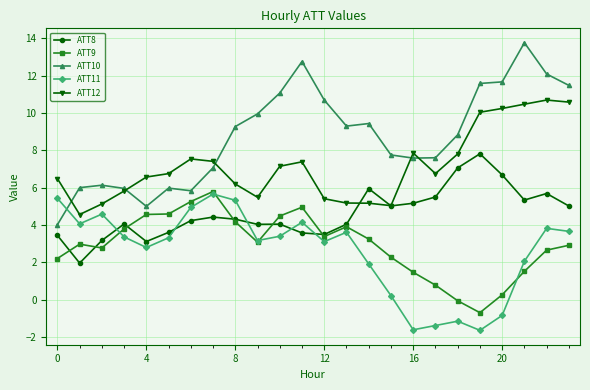

True or false: ATT11 and ATT10 intersect in this chart.

True